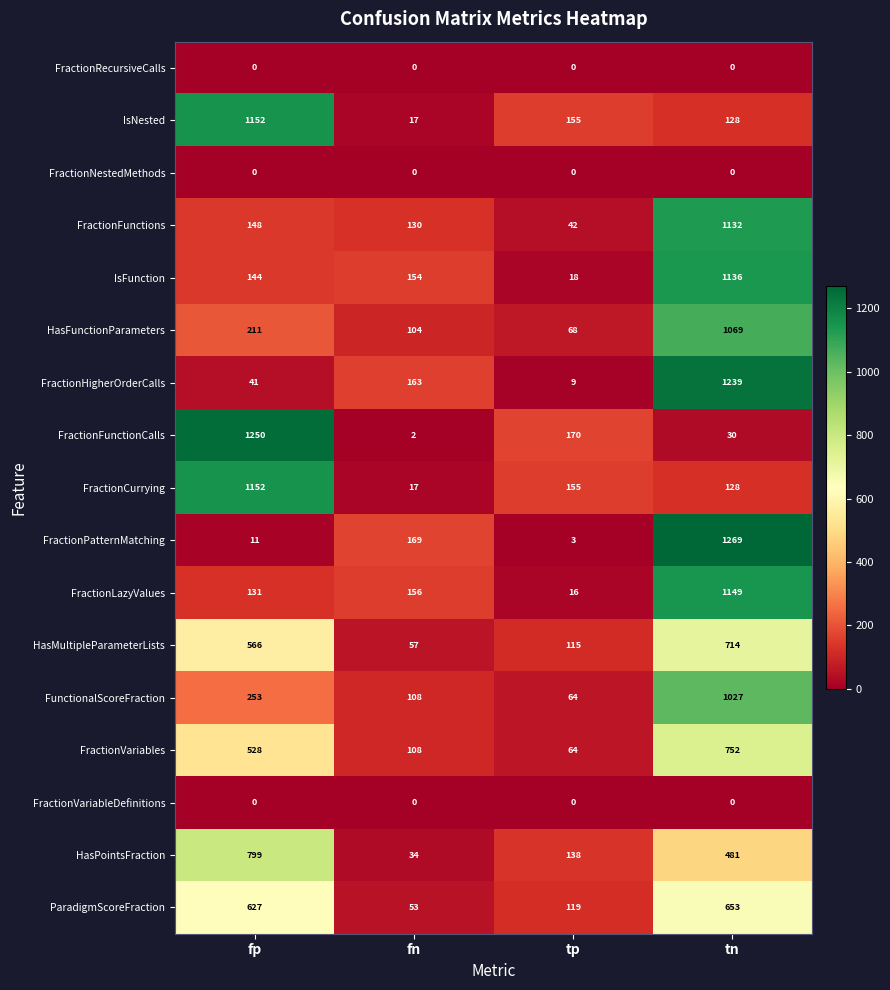

List the labels in order of FractionFunctionCalls value, largest first.

fp, tp, tn, fn